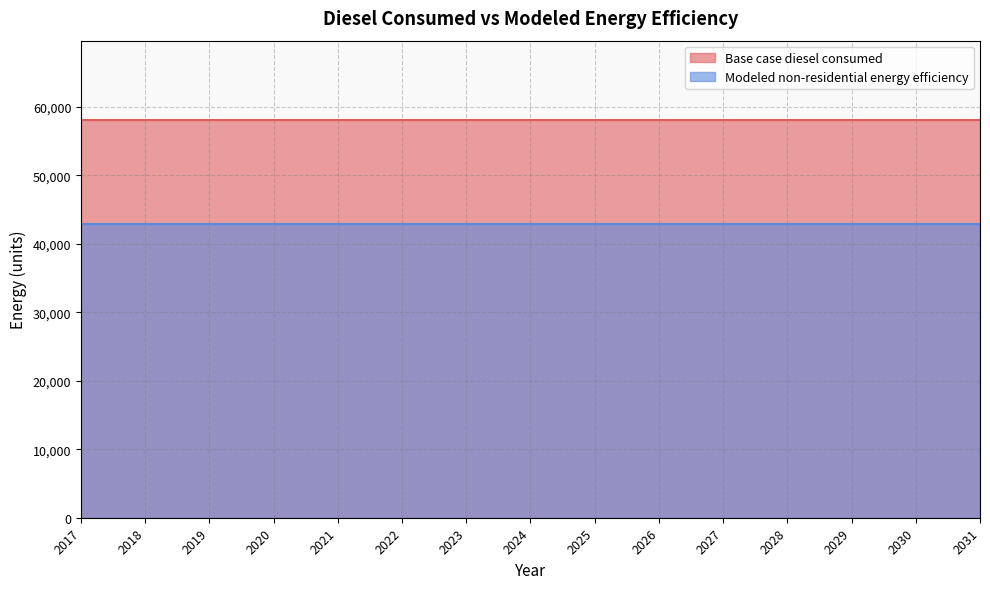

List the series in order of their overall mean, lowest first.

Modeled non-residential energy efficiency, Base case diesel consumed